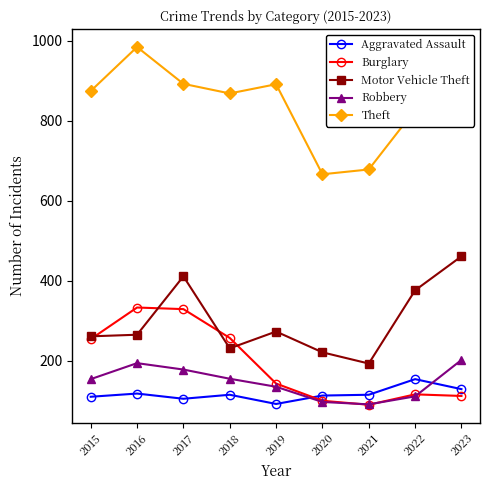

What is the sum of the Burglary values at 2023 and 2019?

255